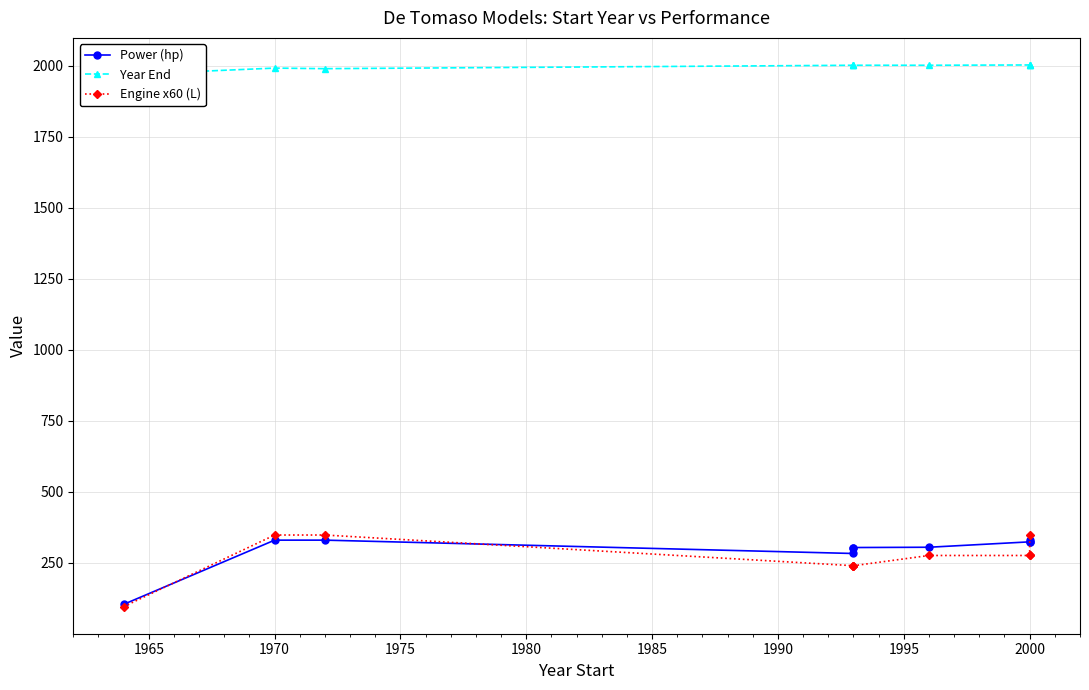

What are all the series names shown in the legend?

Power (hp), Year End, Engine x60 (L)